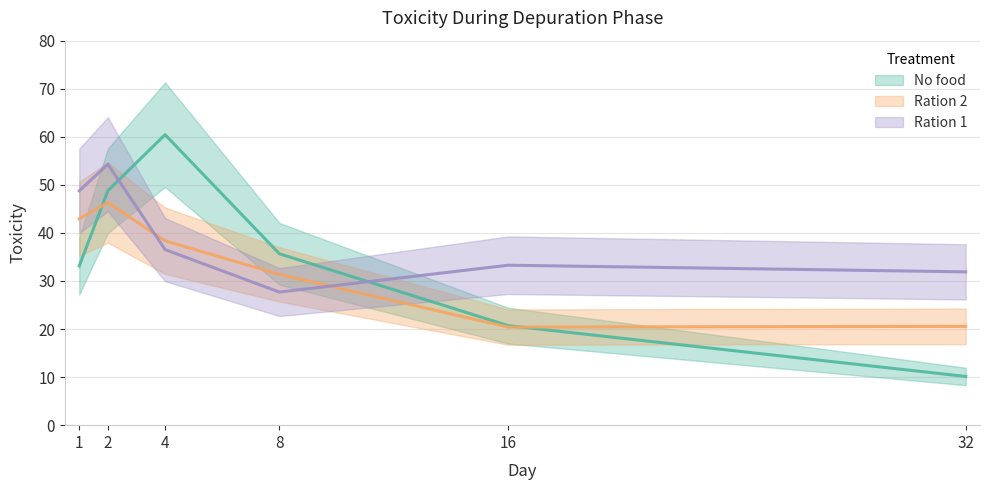

What is the difference between the maximum and minimum values in the Ration 1 series?

26.6